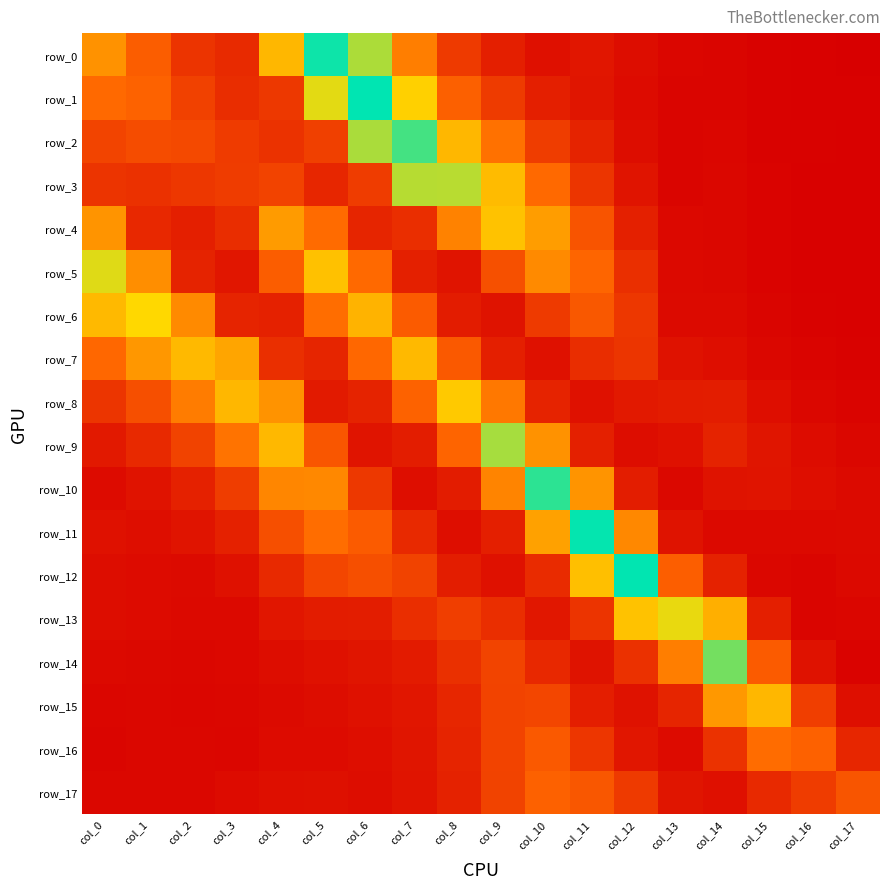

What is the average value of the row_8 series?

0.1